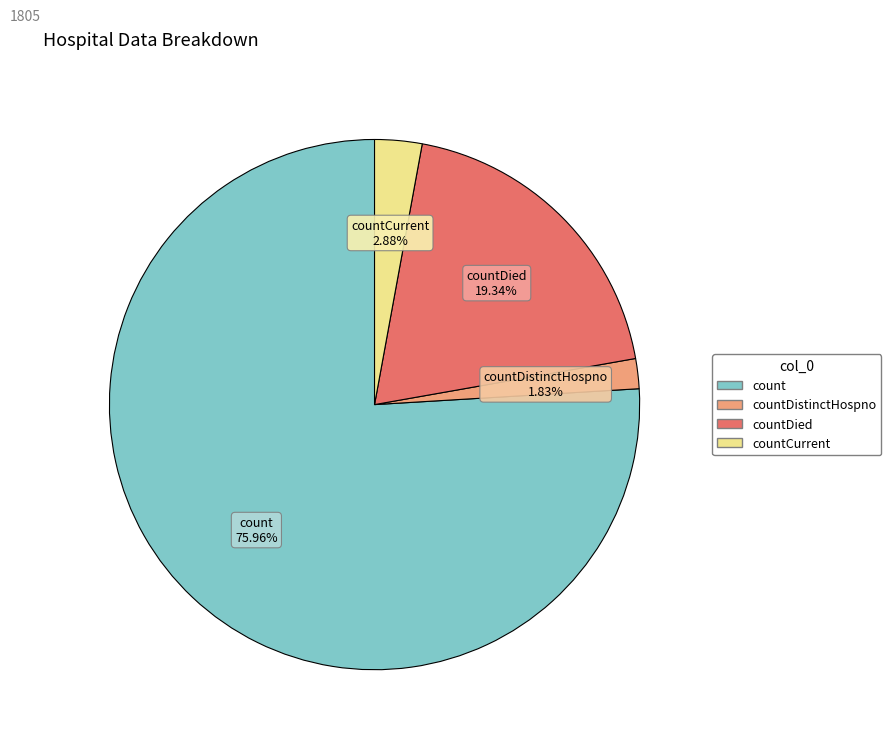

The count slice represents 76% of the pie. True or false?

True